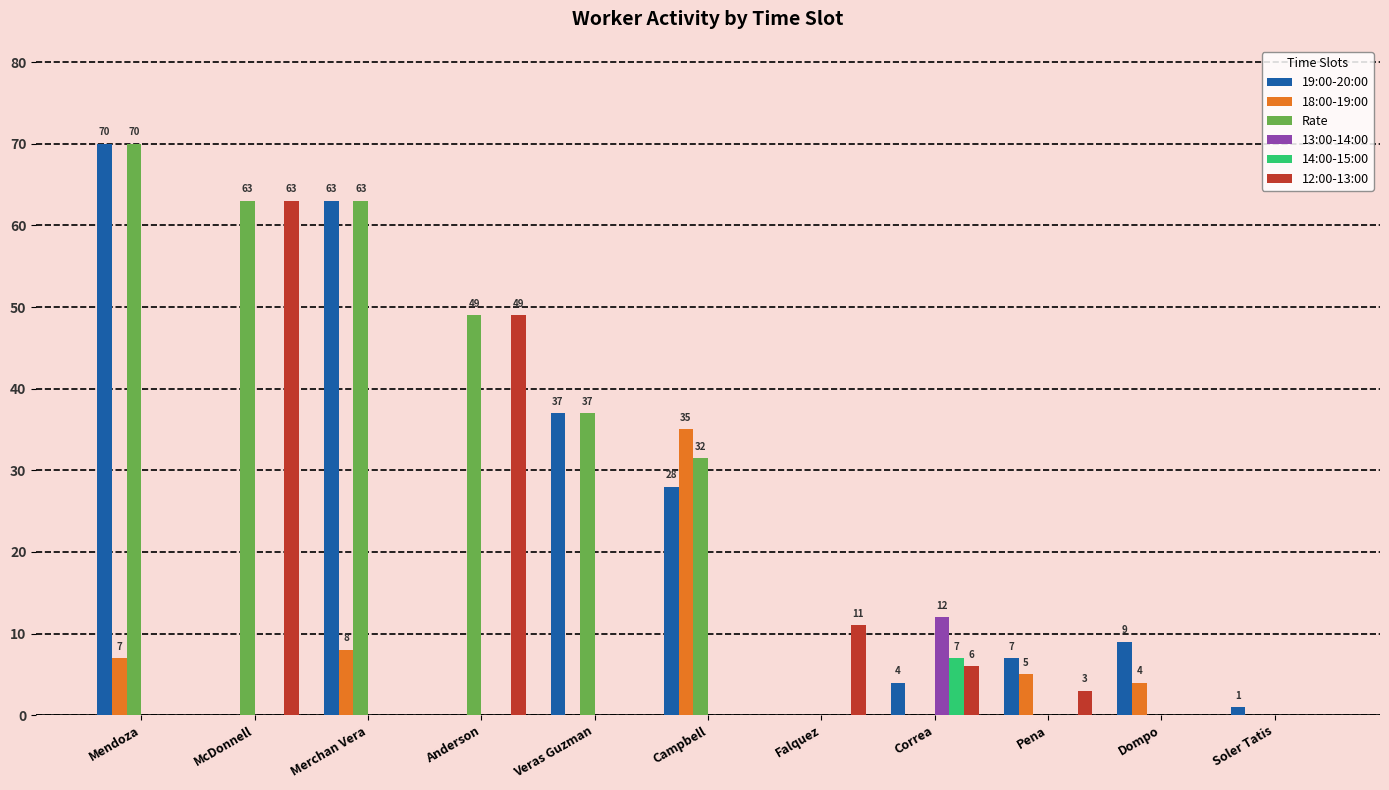

Which series changed the most between Veras Guzman and Campbell?

18:00-19:00